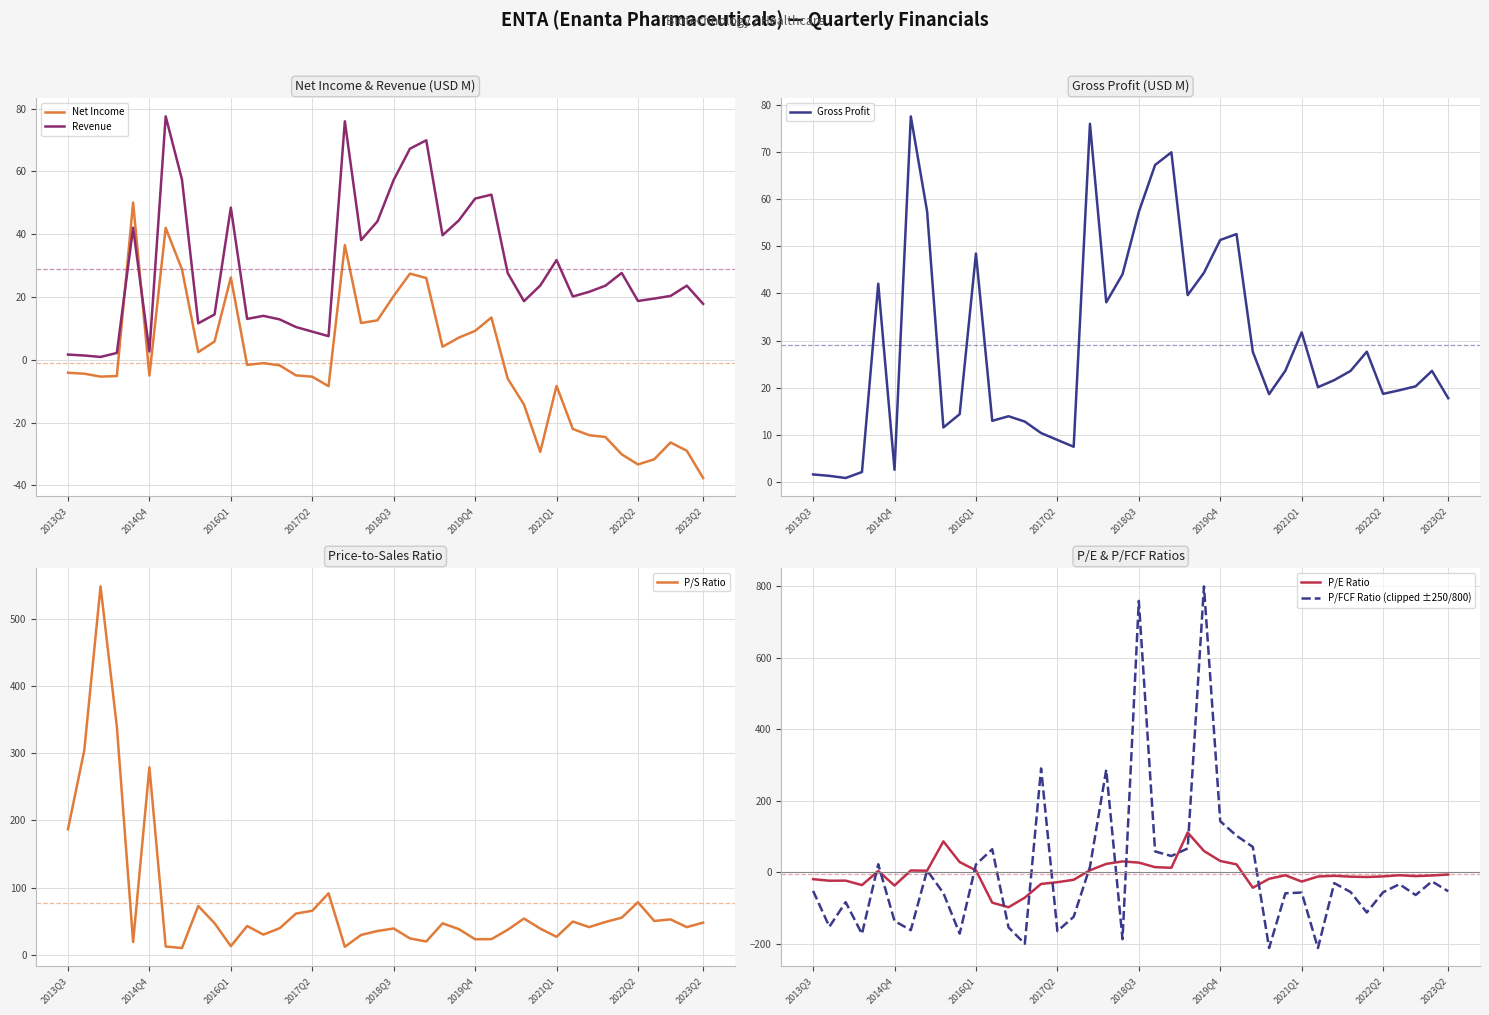

Rank the series by their maximum value, from lowest to highest.

Net Income, Revenue, Gross Profit, P/E Ratio, P/S Ratio, P/FCF Ratio (clipped ±250/800)